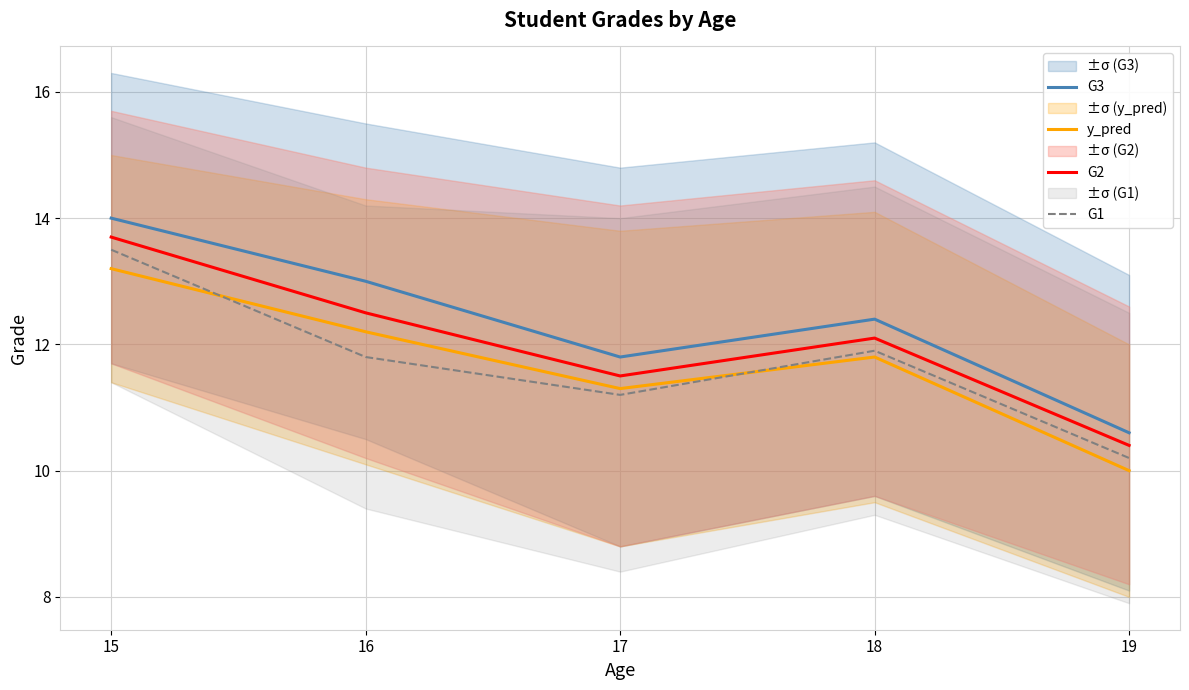

True or false: G2 and y_pred intersect in this chart.

False